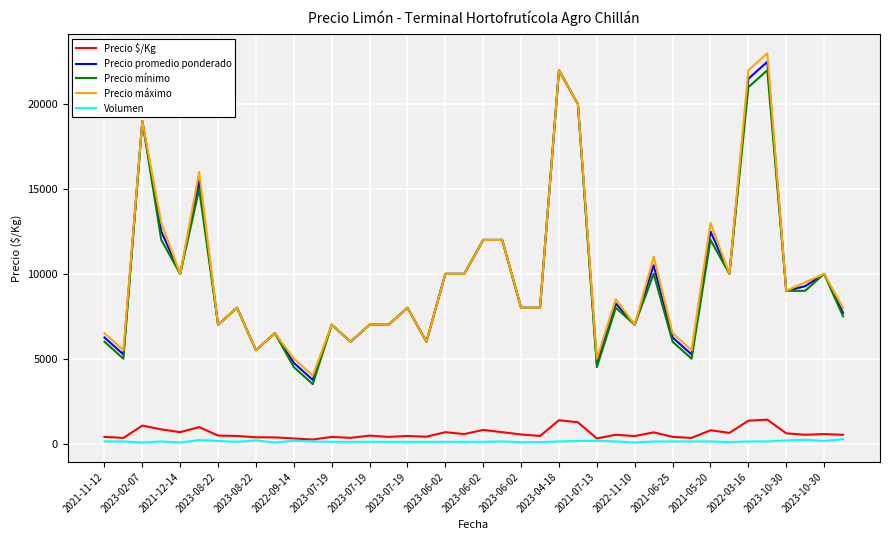

True or false: Precio mínimo and Volumen cross at least once.

False